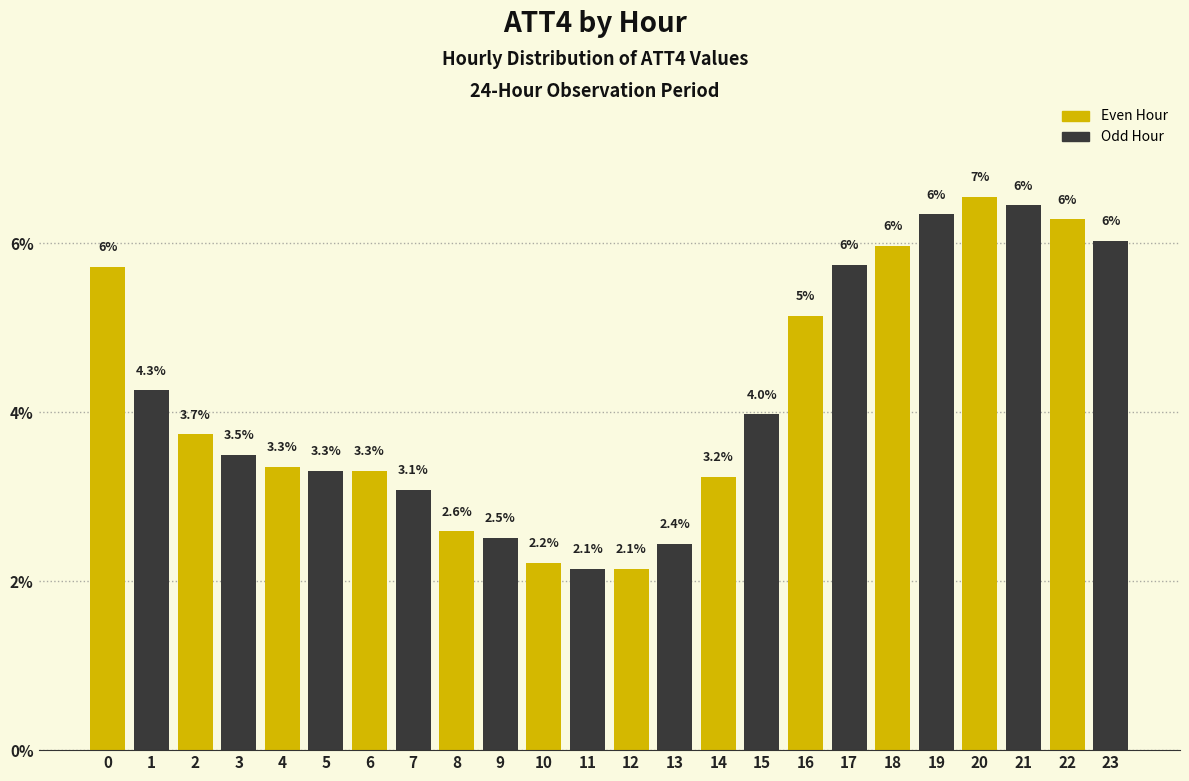

True or false: Even Hour has a value of 2.1 at 12.

True